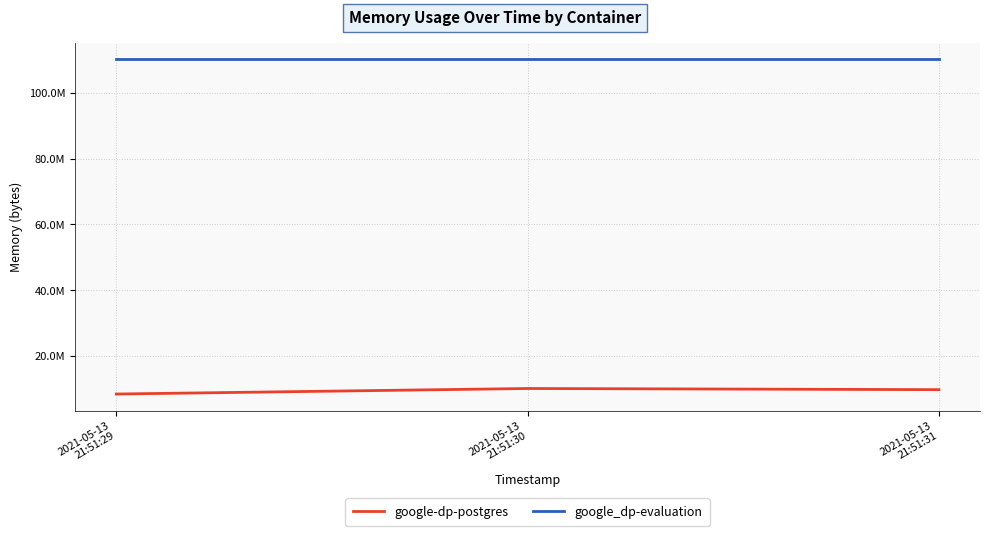

Rank the series at 2021-05-13
21:51:30 from highest to lowest value.

google_dp-evaluation, google-dp-postgres